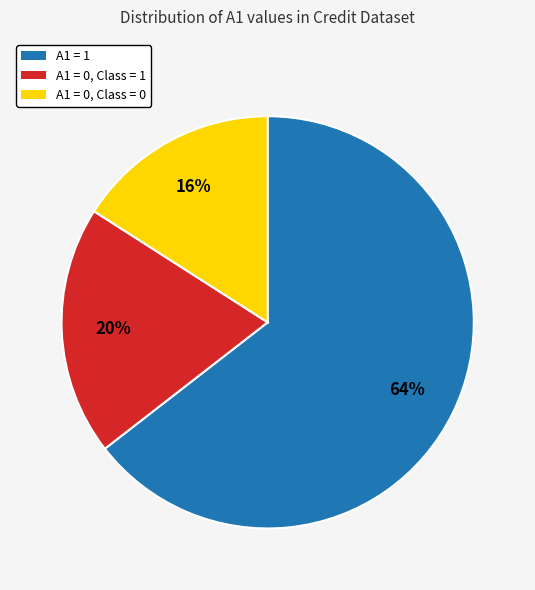

Is there any slice that represents more than half of the pie?

Yes